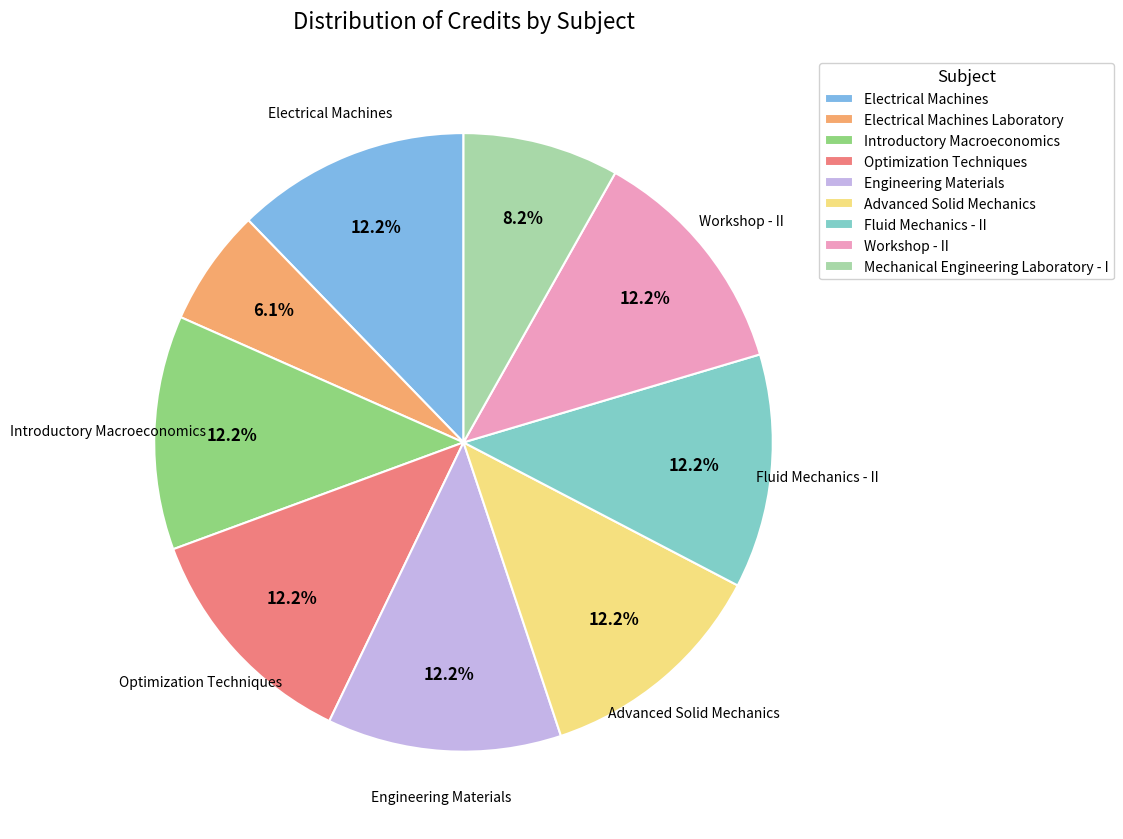

To the nearest percent, what portion does Electrical Machines represent?

12%